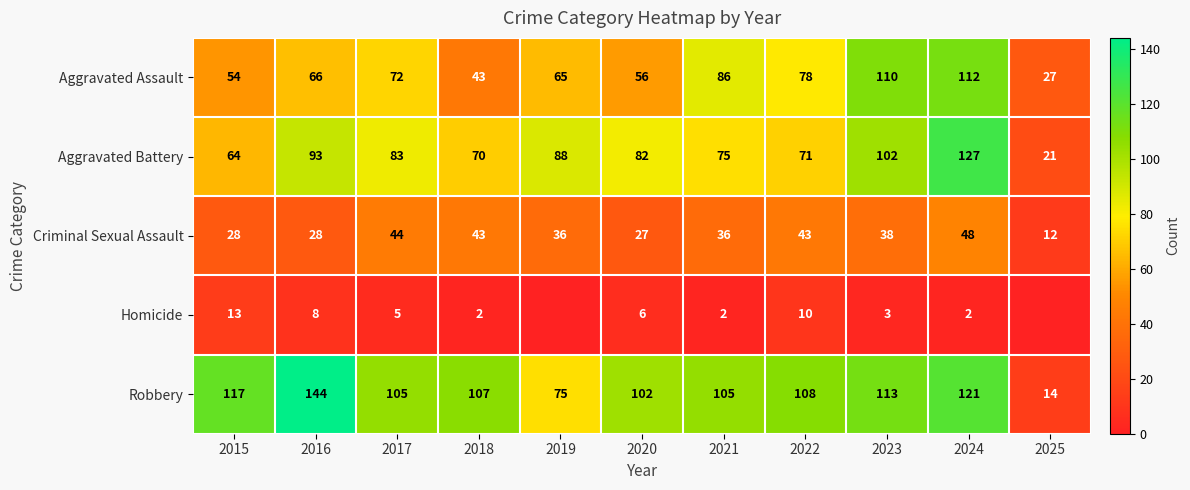

True or false: Robbery has a value of 107 at 2018.

True